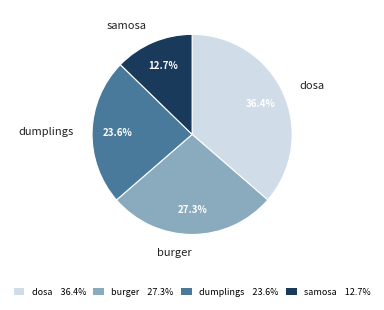

To the nearest percent, what is the difference between the burger and dumplings slice percentages?

4%